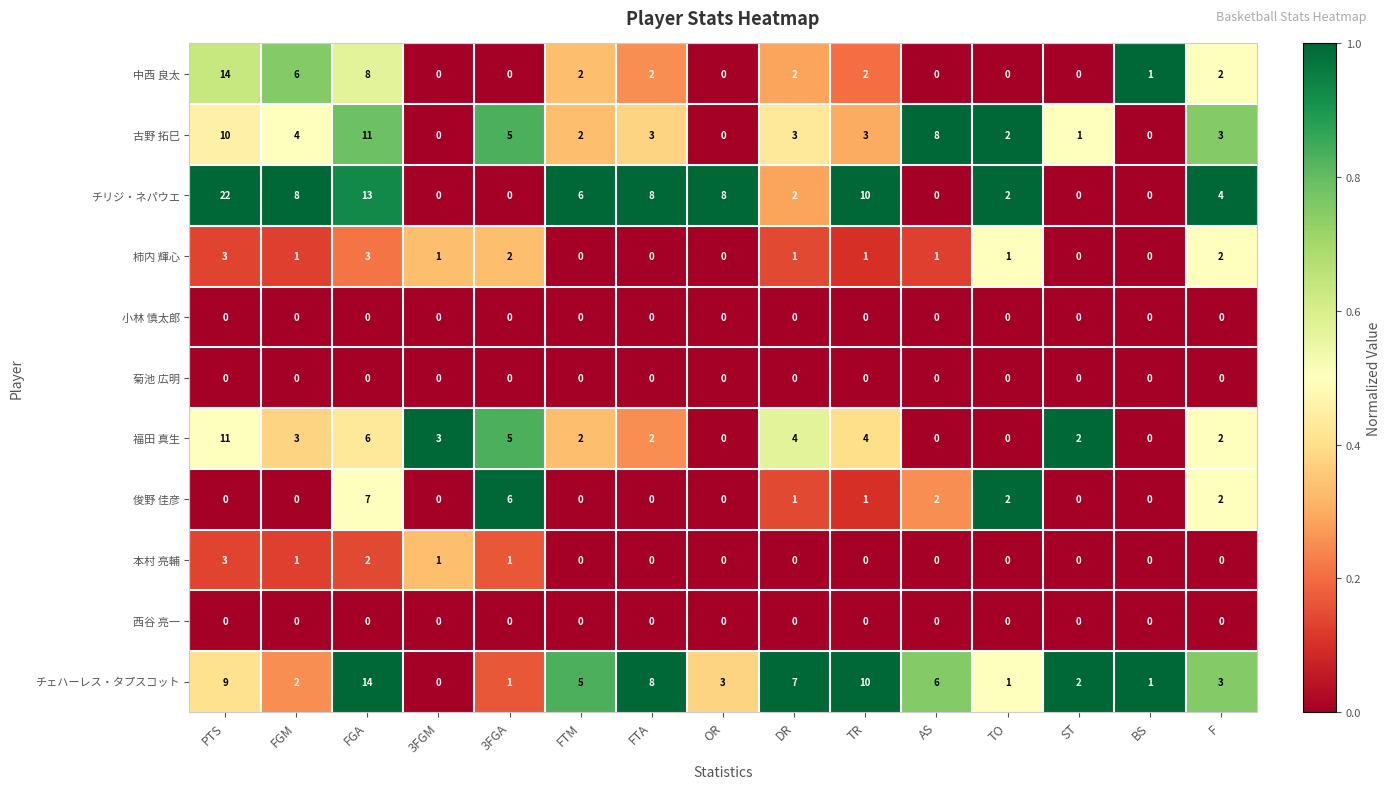

At which category is the sum across all series the highest?

PTS